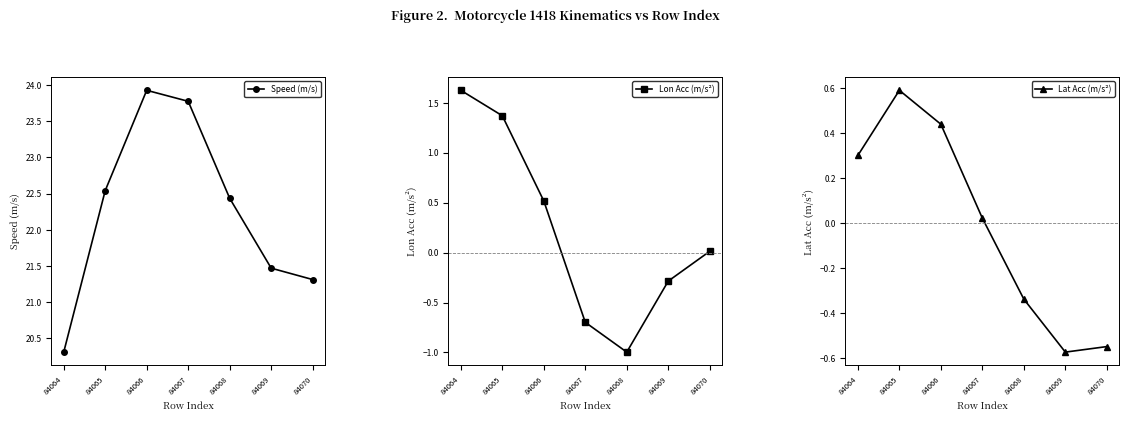

What is the value of the Speed (m/s) point at the 6th from the left?

21.5